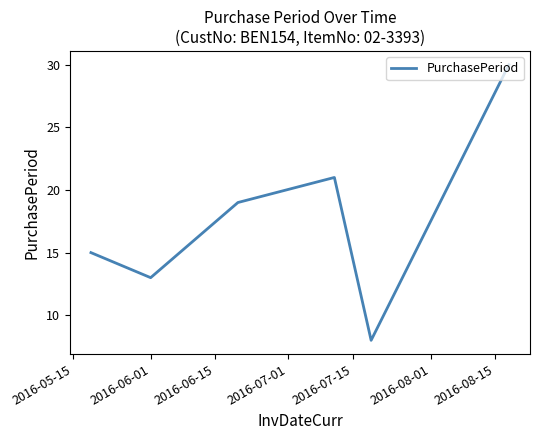

What is the difference between the second highest and second lowest values?

8